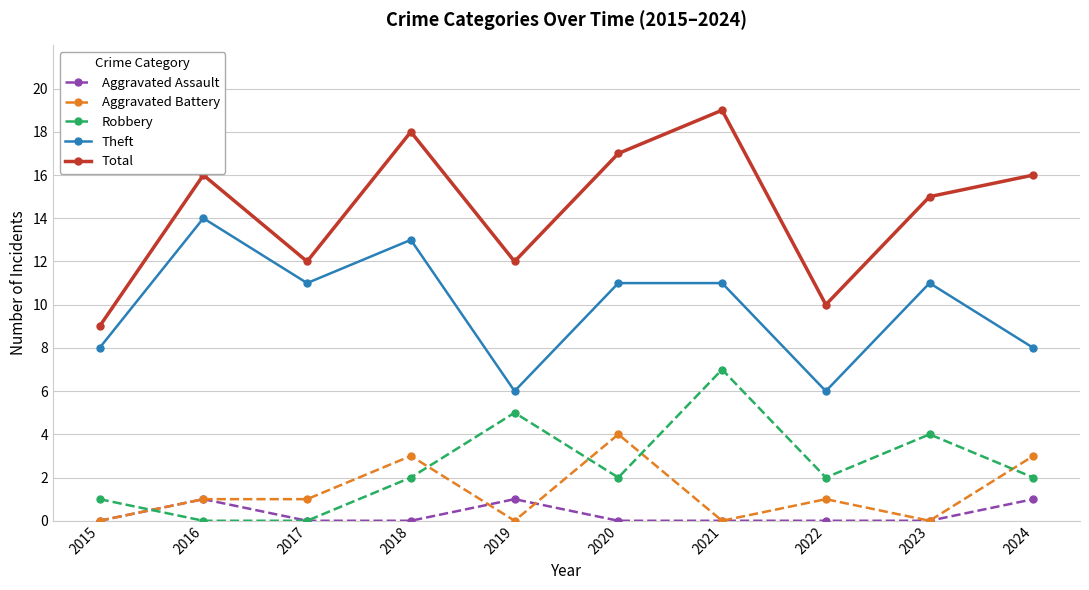

Which series has the widest spread of values?

Total